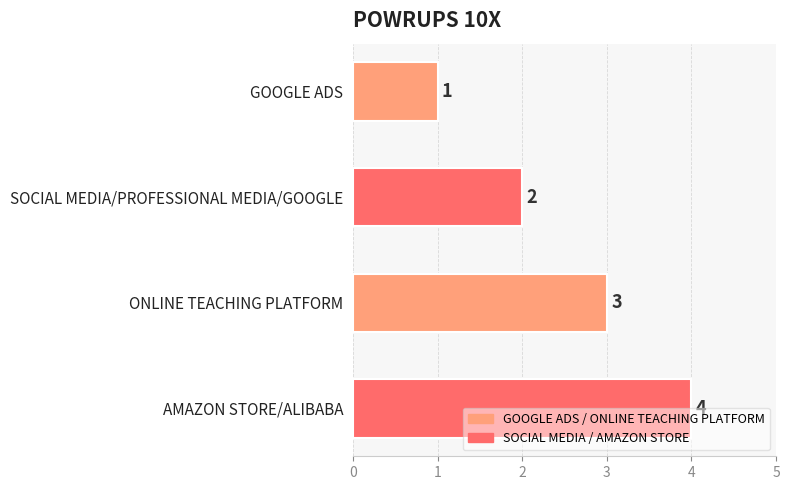

What is the sum of the values at GOOGLE ADS and ONLINE TEACHING PLATFORM?

4